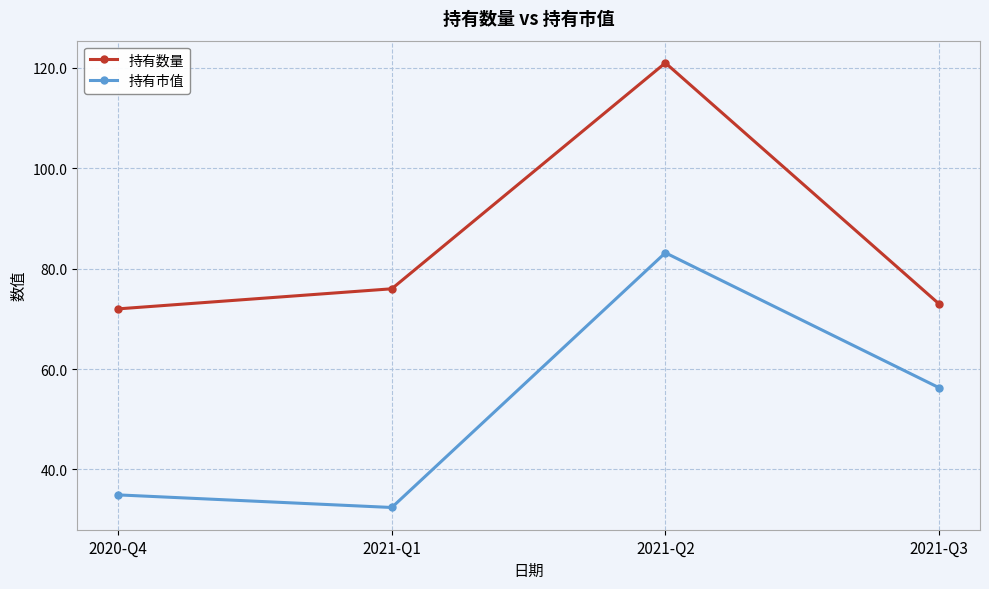

At which category does the chart reach its peak across all series?

2021-Q2